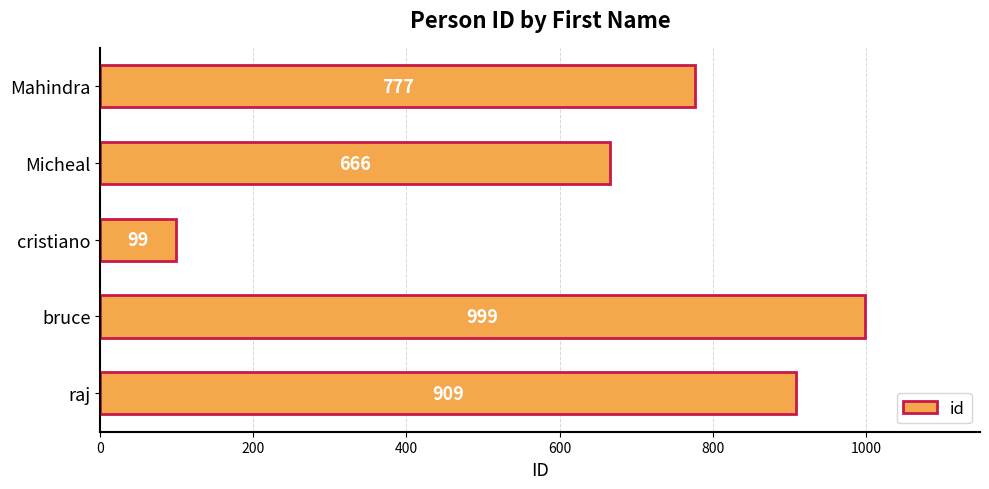

The value at bruce is 999. True or false?

True